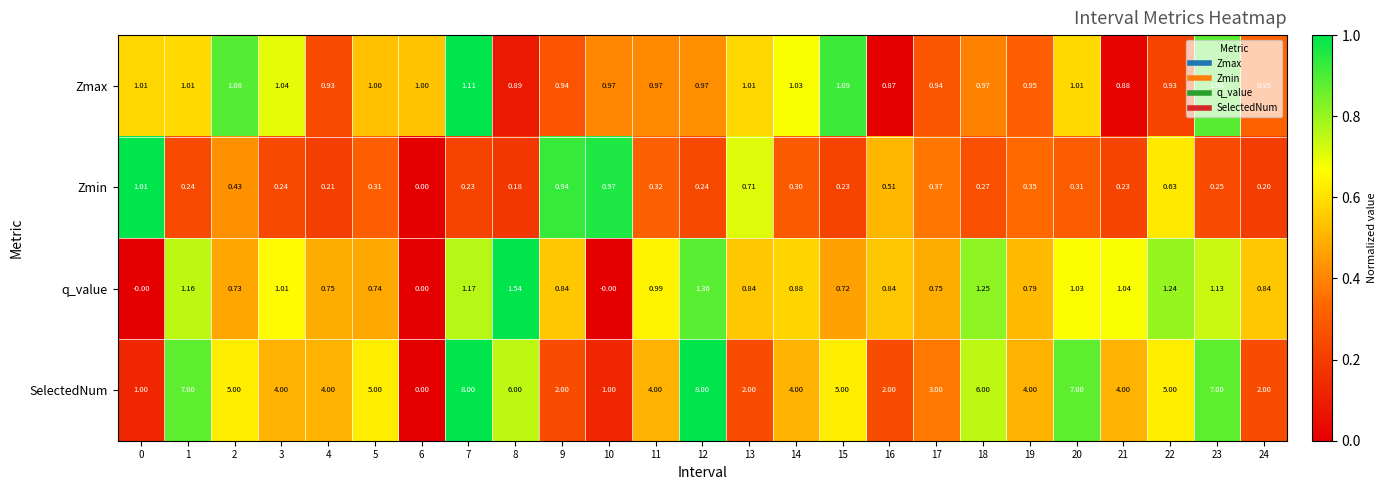

Rank the series by their maximum value, from highest to lowest.

SelectedNum, q_value, Zmax, Zmin